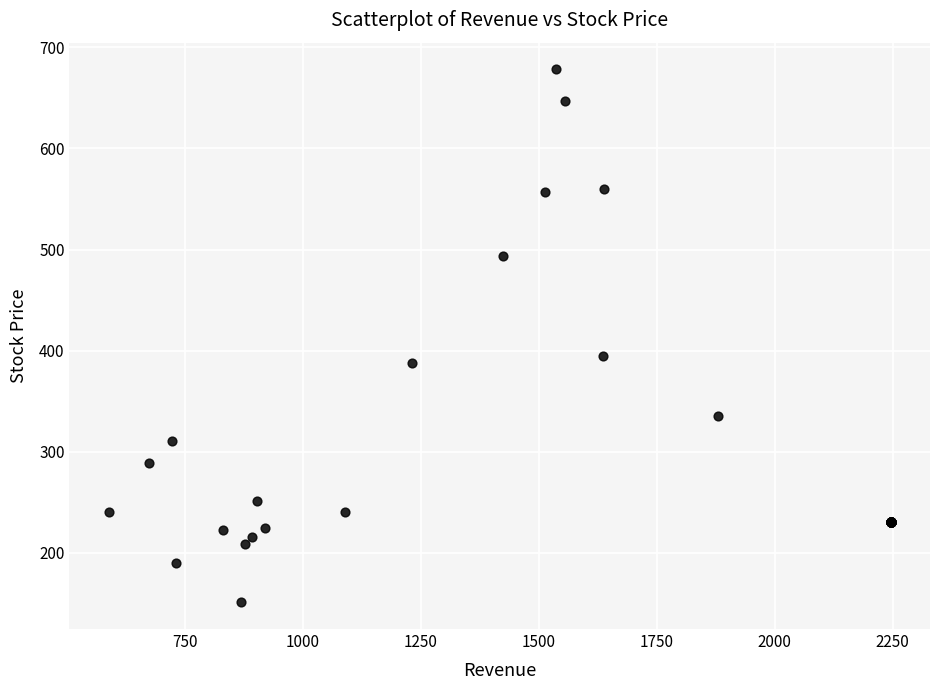

What Y value in the scatter plot is closest to 414?

395.0